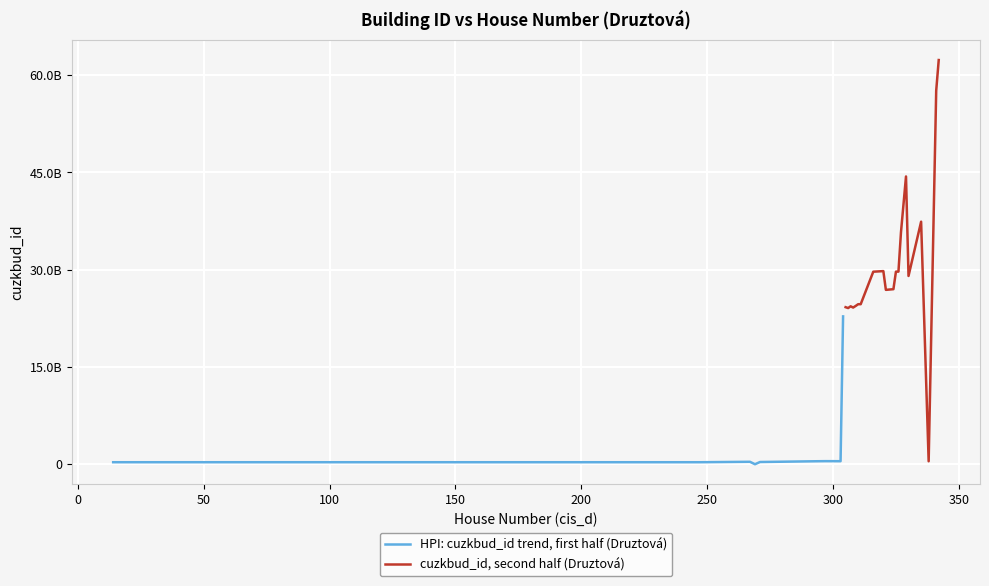

What is the label of the 6th point from the left?

200